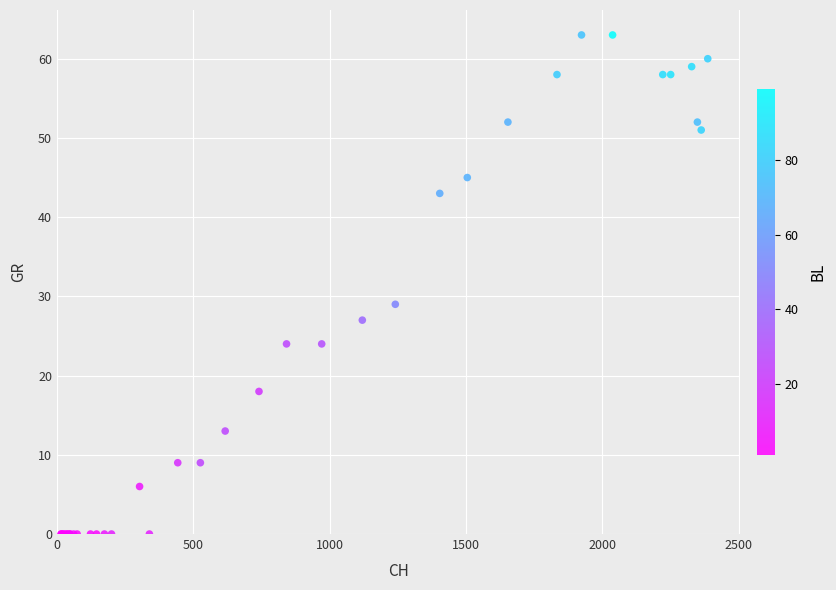

What Y value in the scatter plot is closest to 31?

29